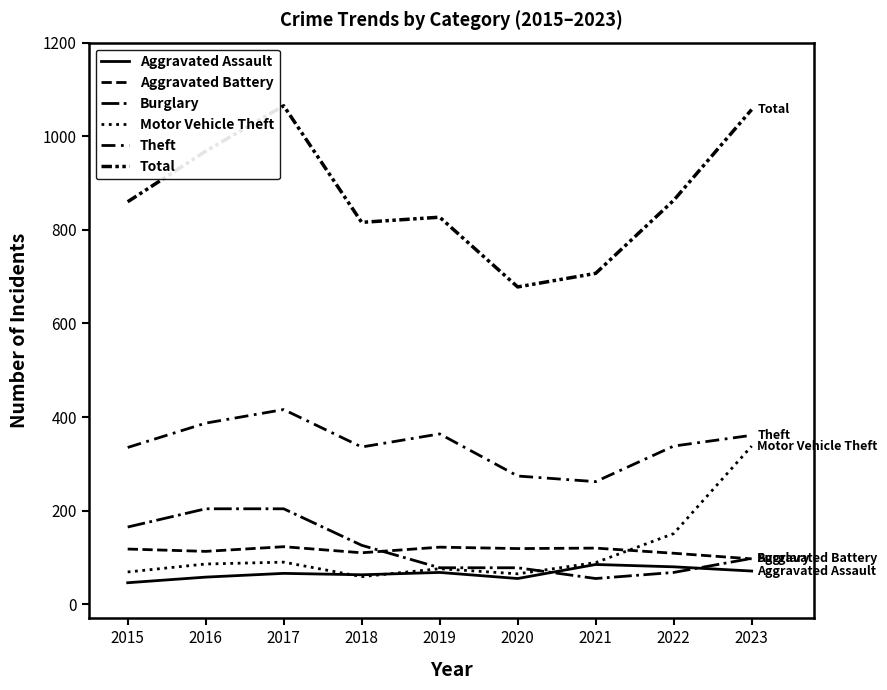

What is the difference between the highest and lowest values at 2018?

757